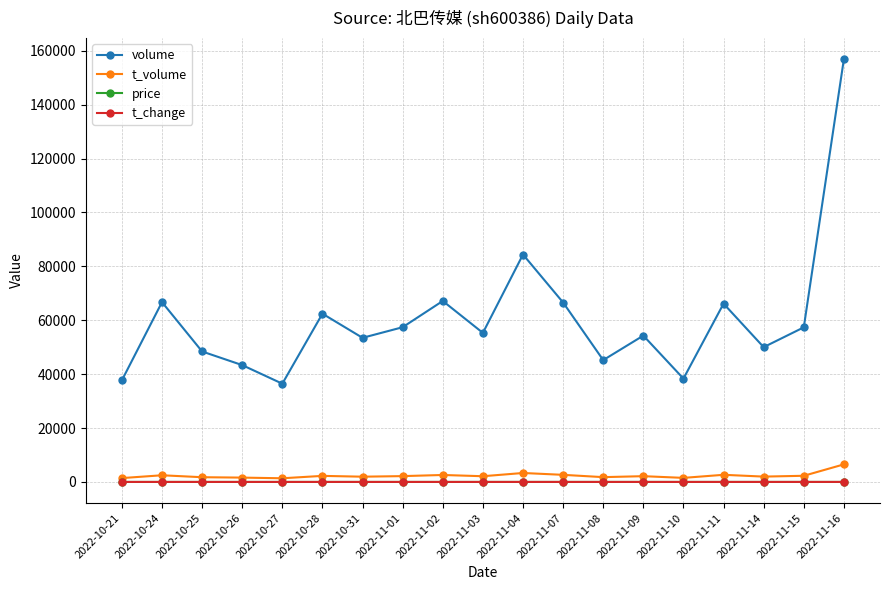

What is the difference between the maximum and minimum values in the t_change series?

1.5